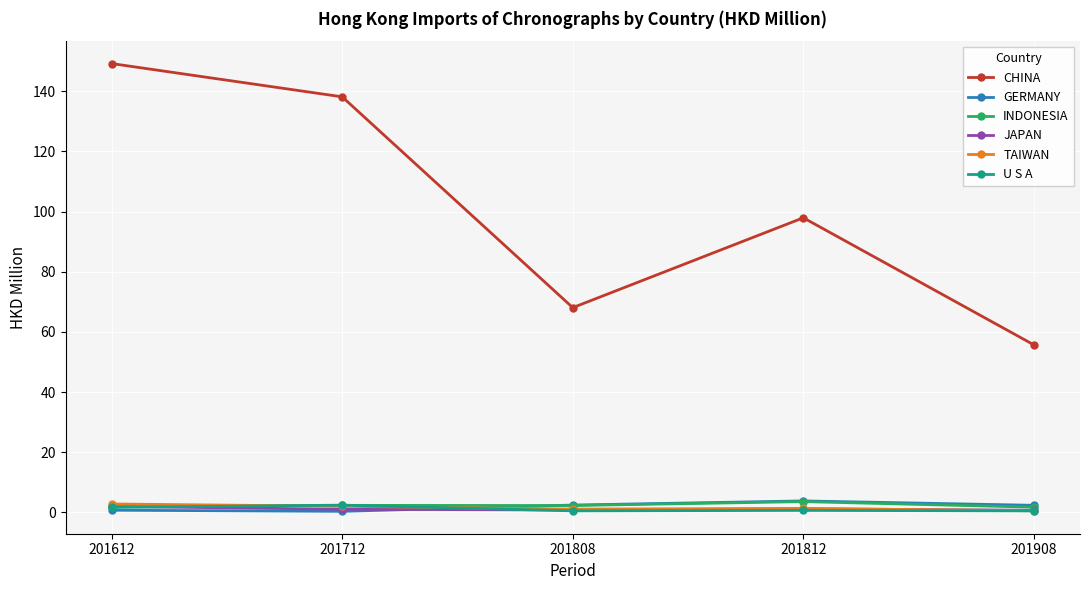

True or false: CHINA and GERMANY cross at least once.

False